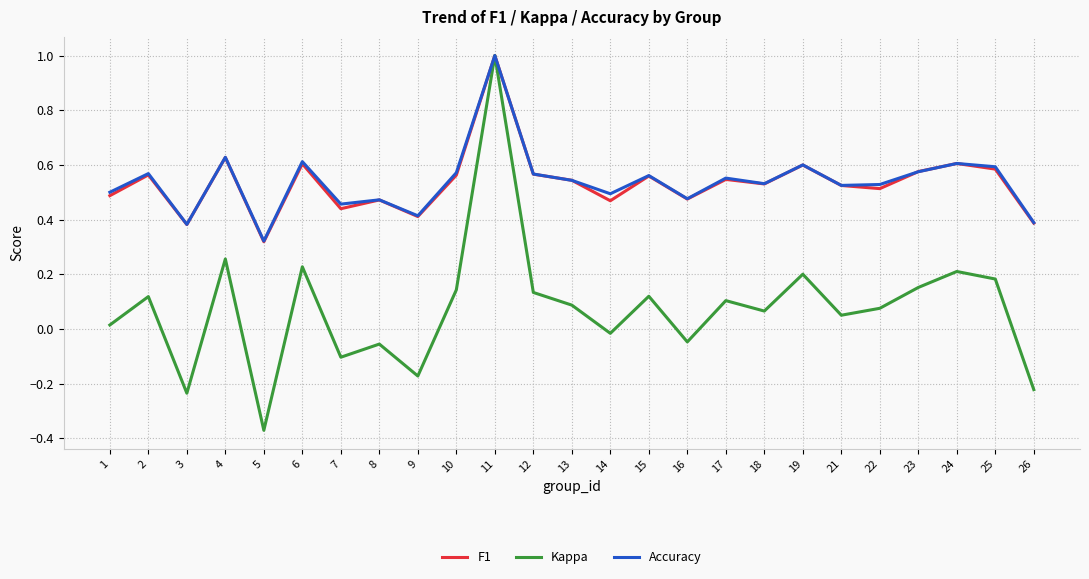

Where is Accuracy nearest to the value 0?

5